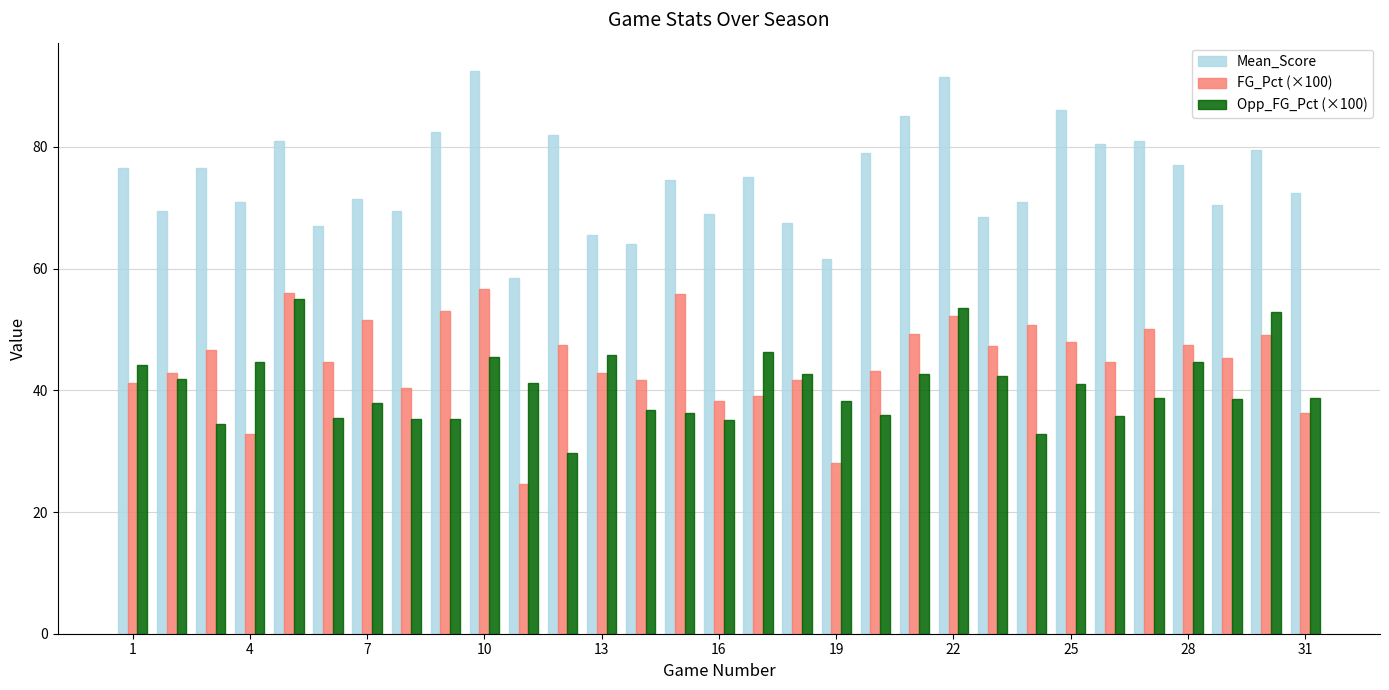

What is the minimum value for Opp_FG_Pct (×100)?

29.7